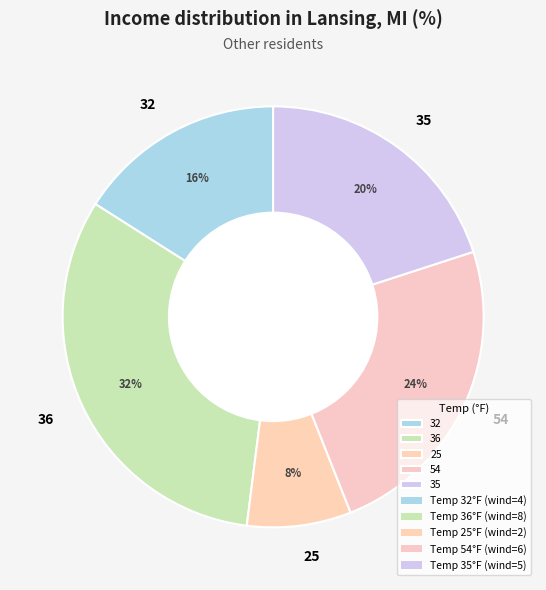

Which has a higher value, 35 or 36?

36